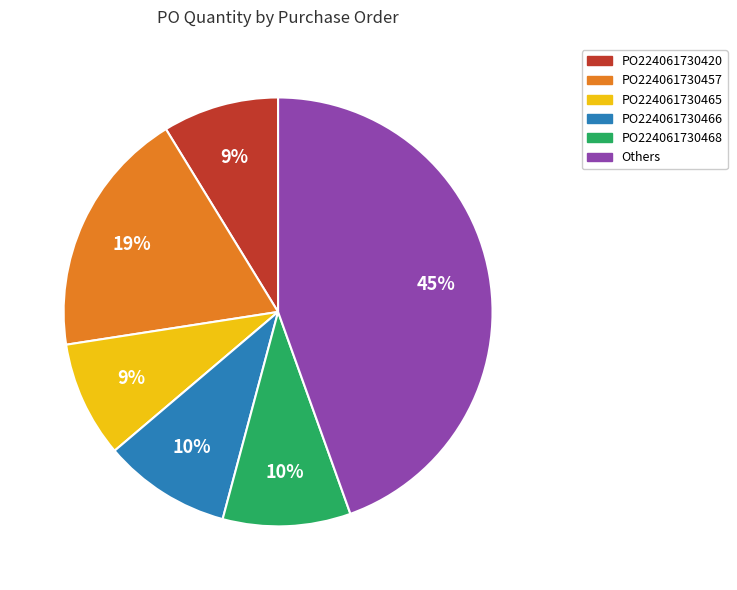

To the nearest percent, what is the average slice percentage?

17%